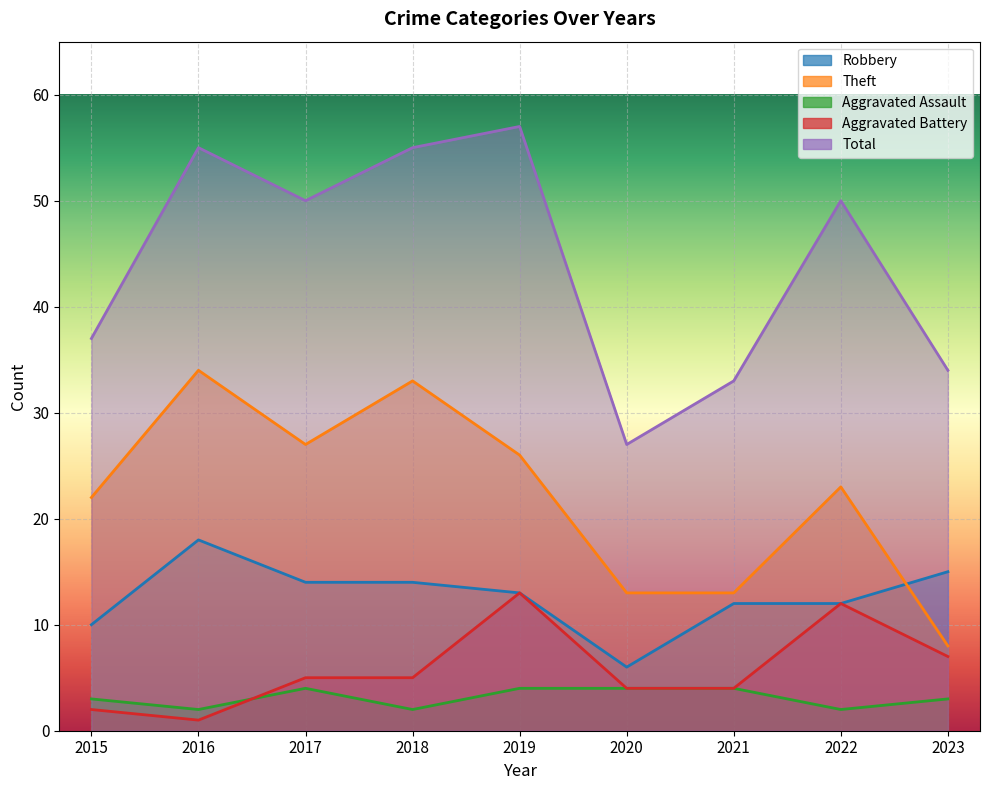

How many lines are shown in the chart?

5